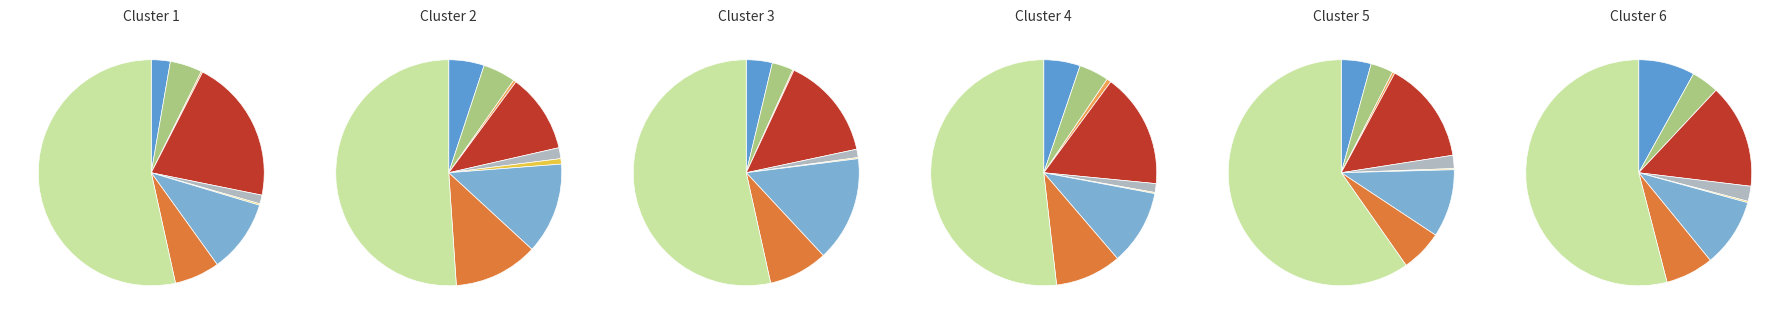

Rank the categories by value from lowest to highest.

Arson, Homicide, Criminal Sexual Assault, Aggravated Assault, Aggravated Battery, Robbery, Motor Vehicle Theft, Burglary, Theft